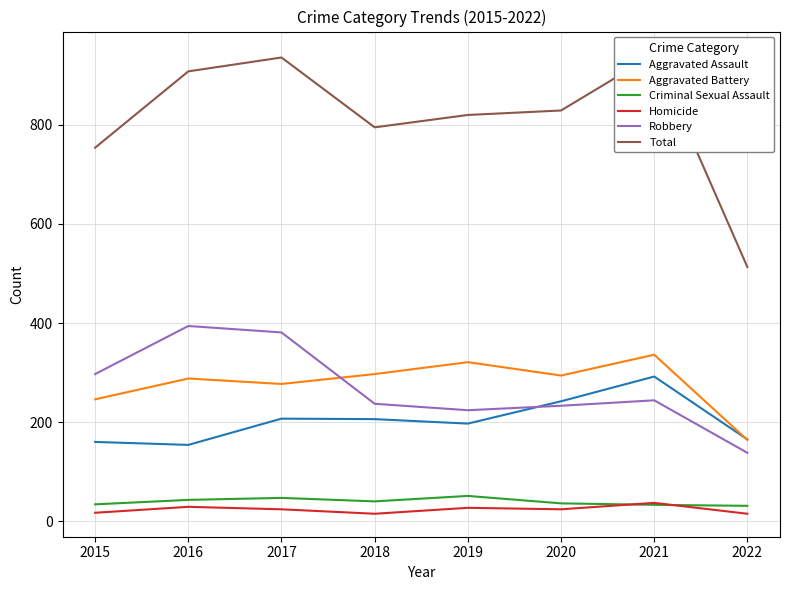

At which label is Aggravated Battery closest to 250?

2015